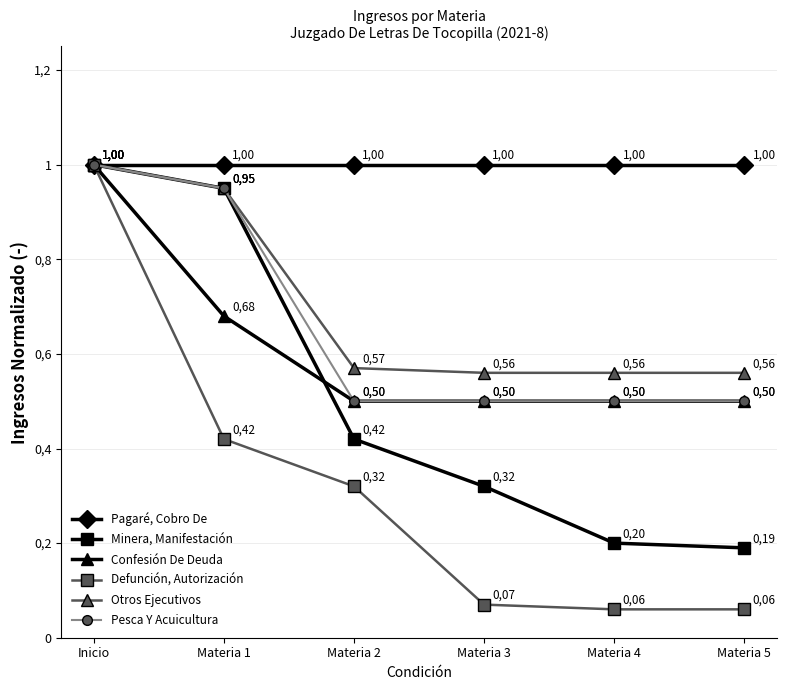

Is the value of Defunción, Autorización at Materia 5 greater than the value of Confesión De Deuda at Materia 2?

No